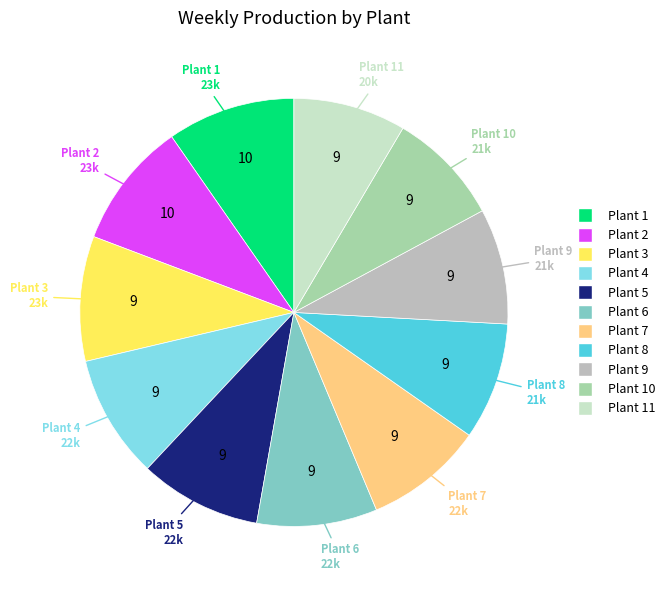

Is there a majority slice in this chart?

No